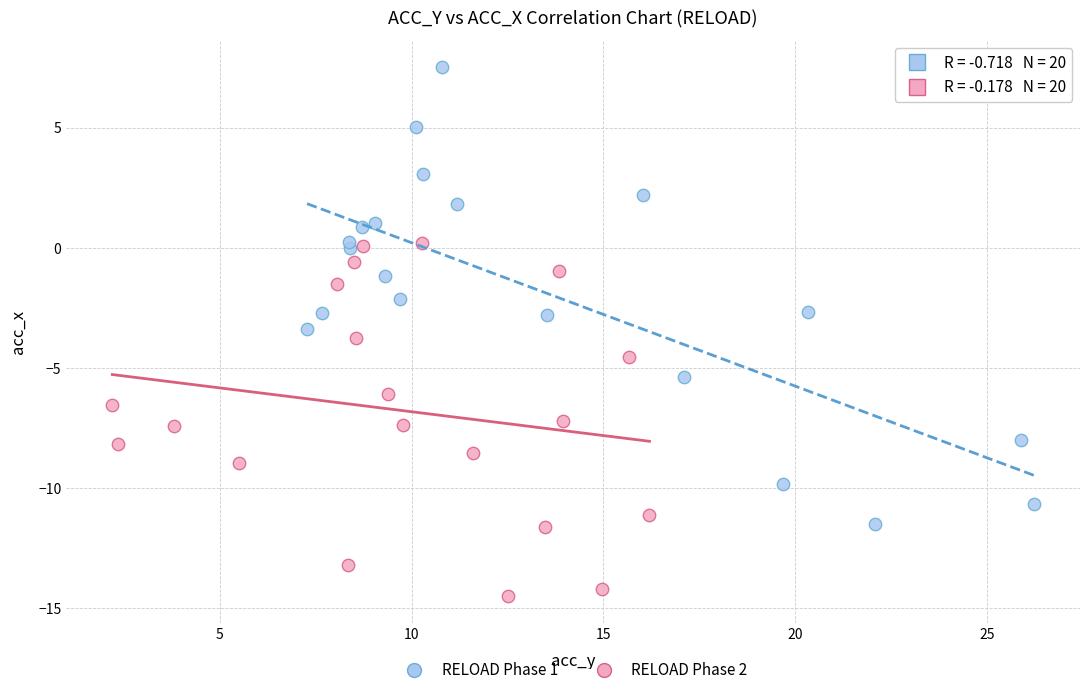

Which series contains the lowest Y value?

RELOAD Phase 2